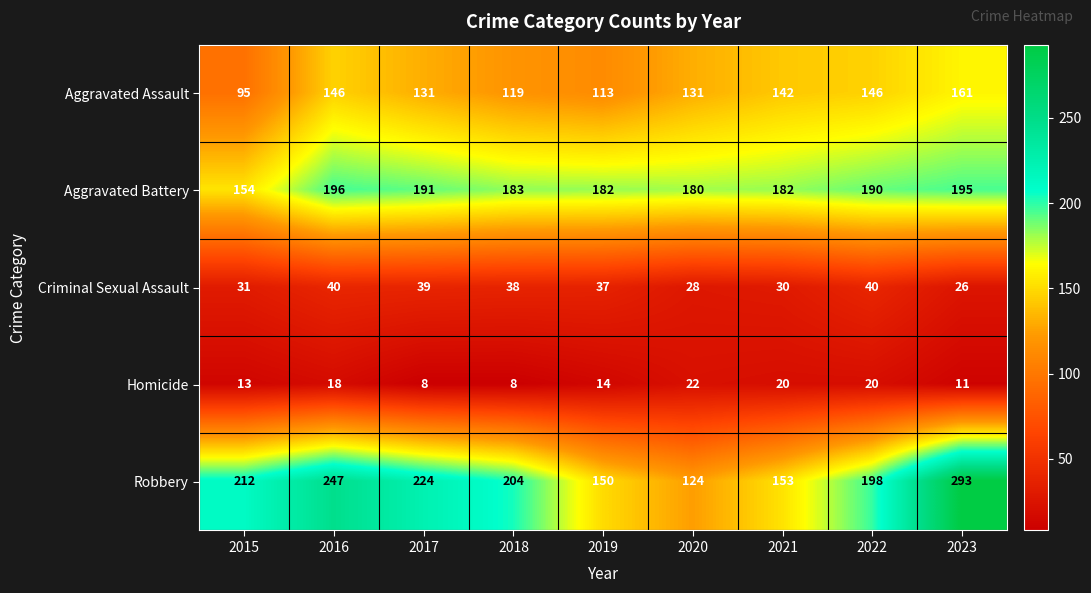

How many categories are shown in the chart?

9